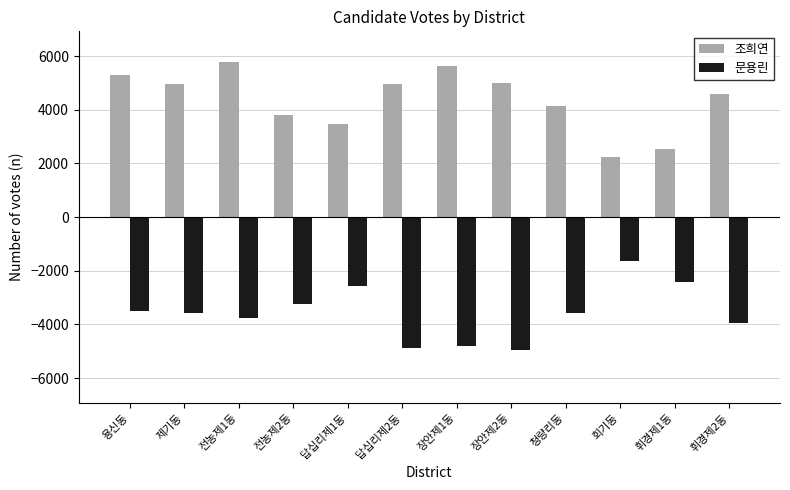

What is the label of the 9th bar from the left?

청량리동